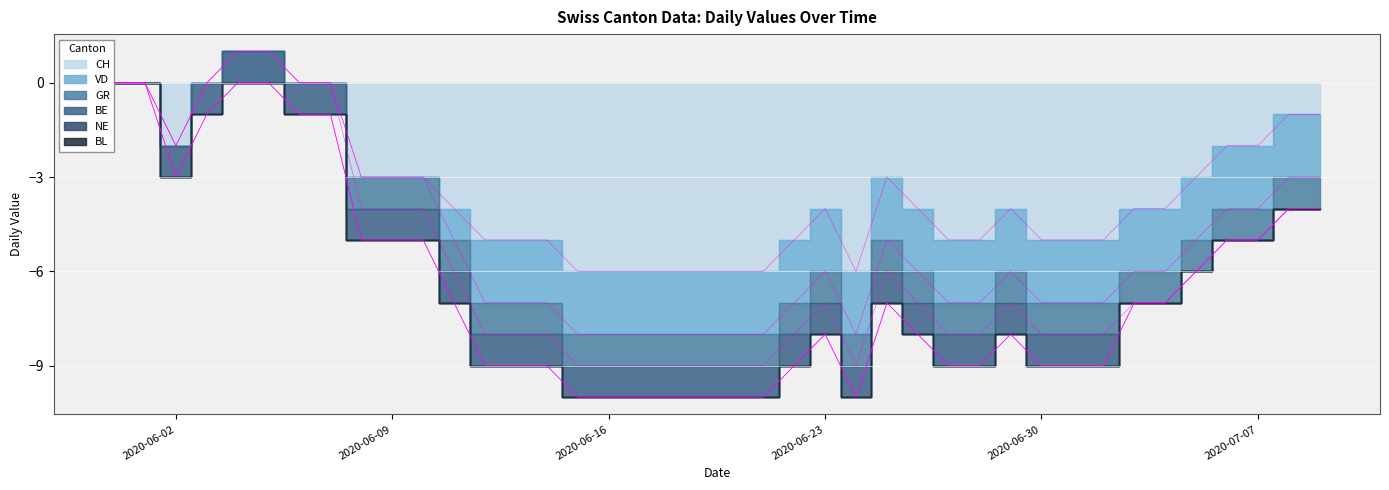

True or false: NE has more than 0 interior local peaks.

False